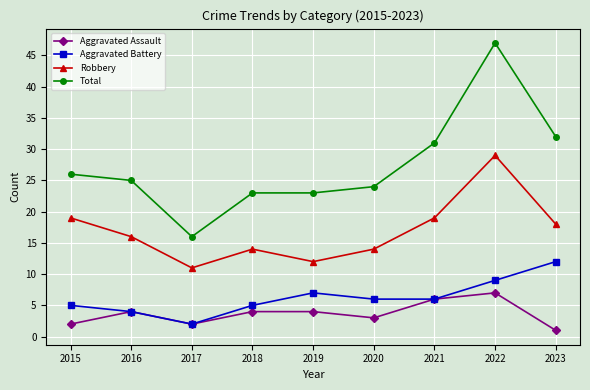

At how many categories does at least one series exceed 20?

8